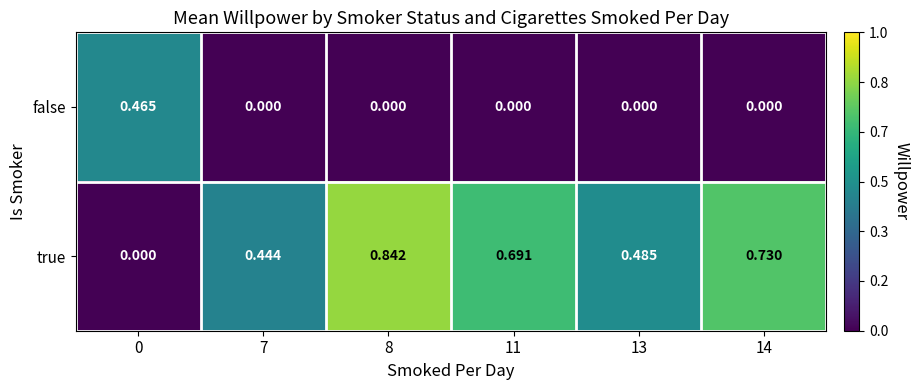

At which category is the sum across all series the highest?

8